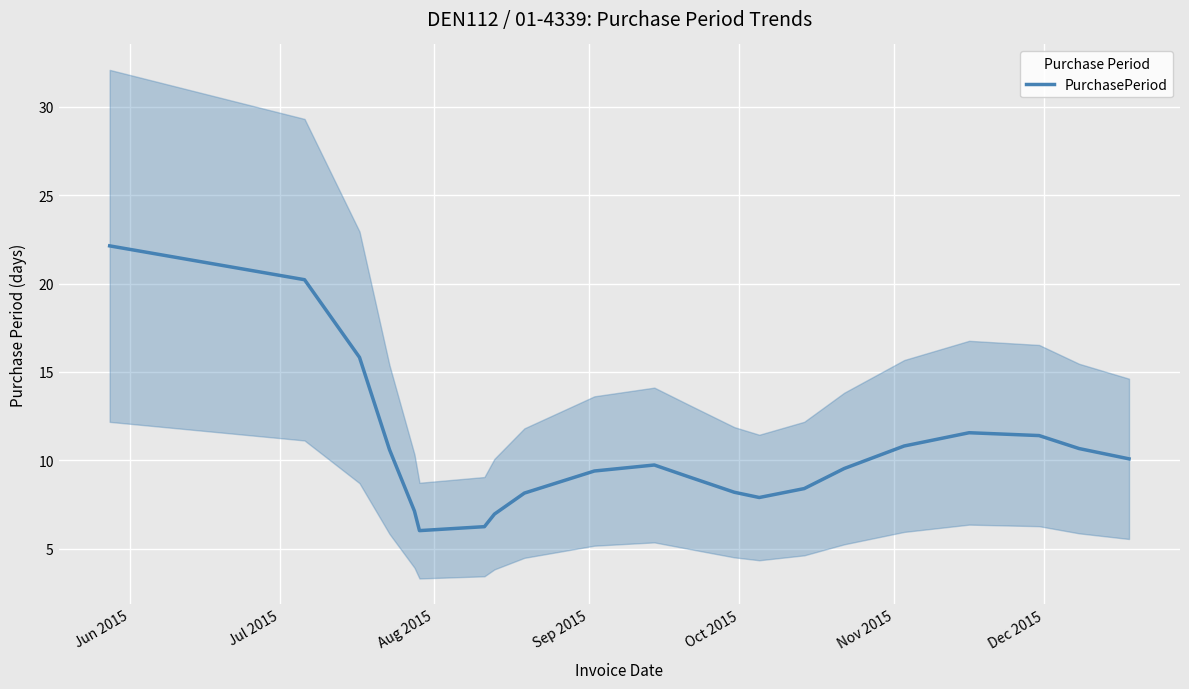

What is the greatest value displayed?

22.1